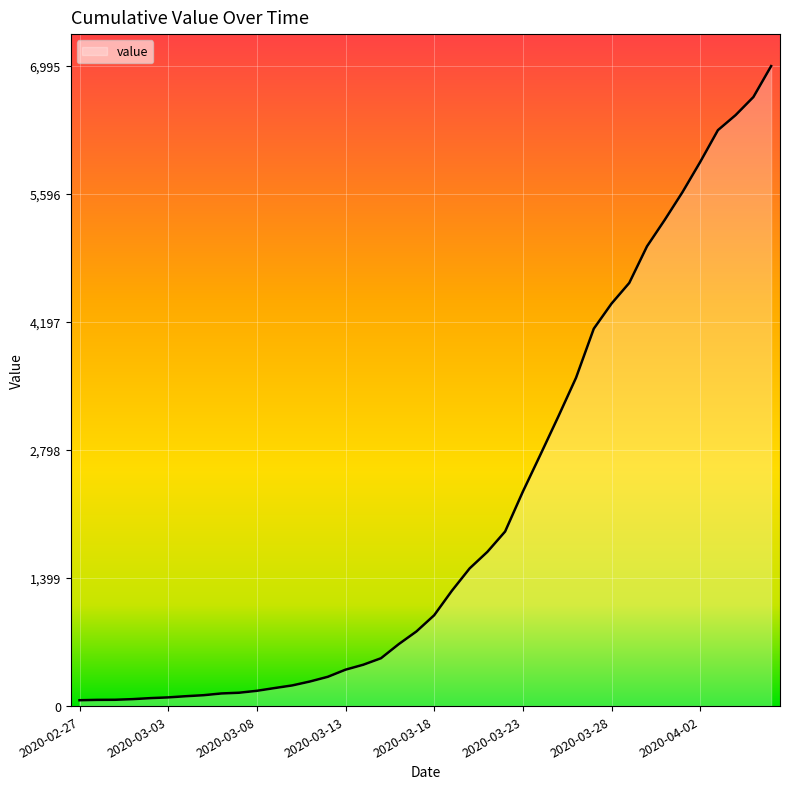

What is the smallest value displayed?

64